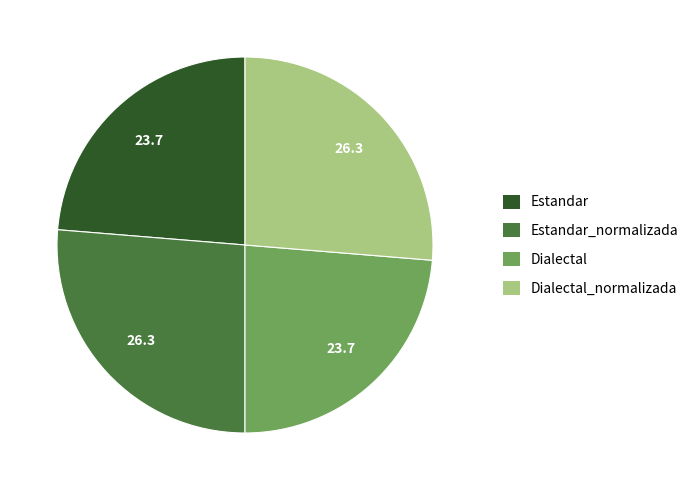

Count the number of slices in the pie.

4